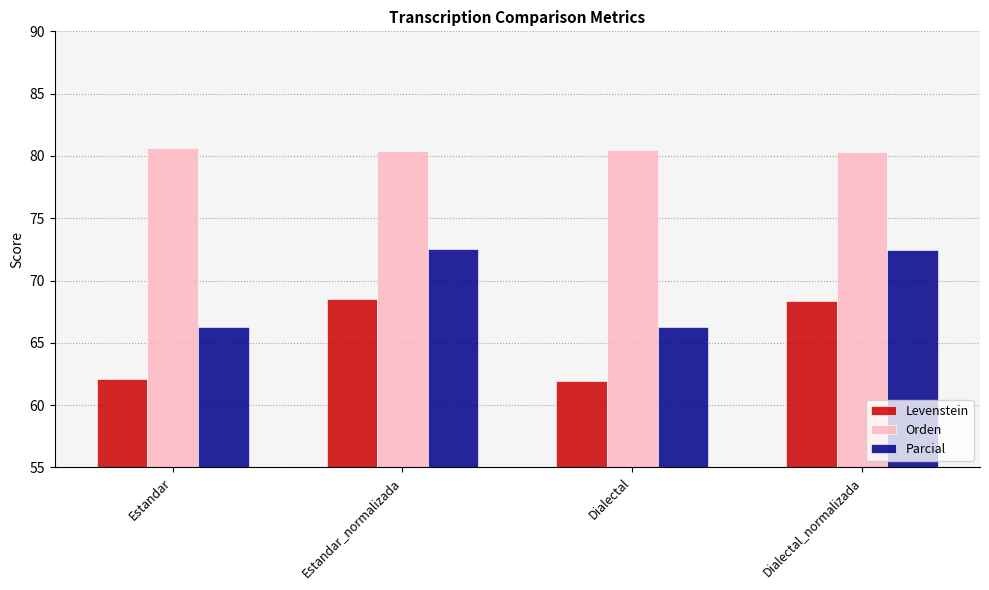

At Estandar_normalizada, list the series in order from smallest to largest.

Levenstein, Parcial, Orden